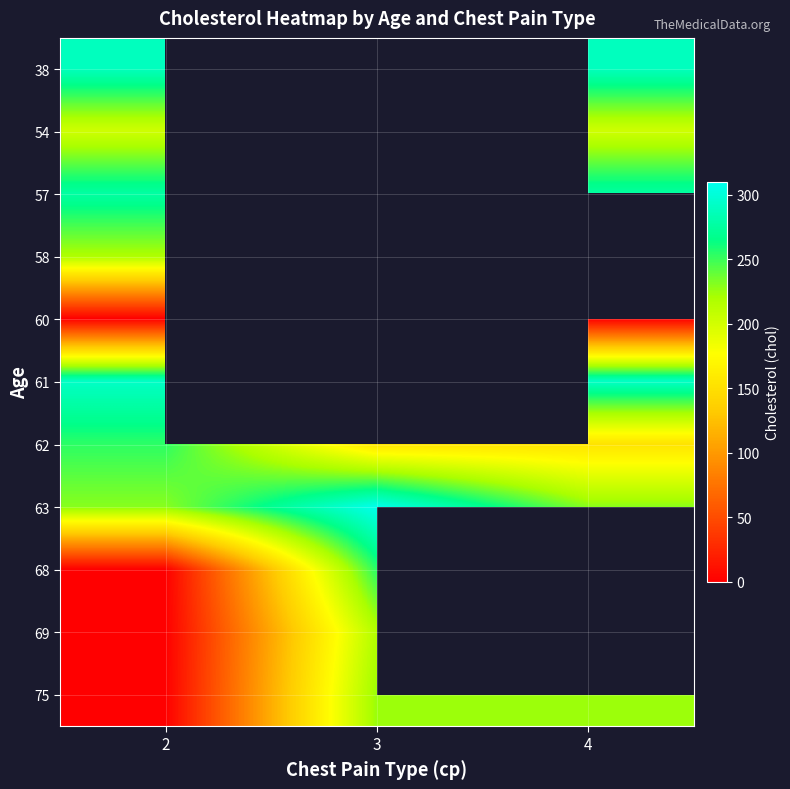

At which category is the sum across all series the highest?

2